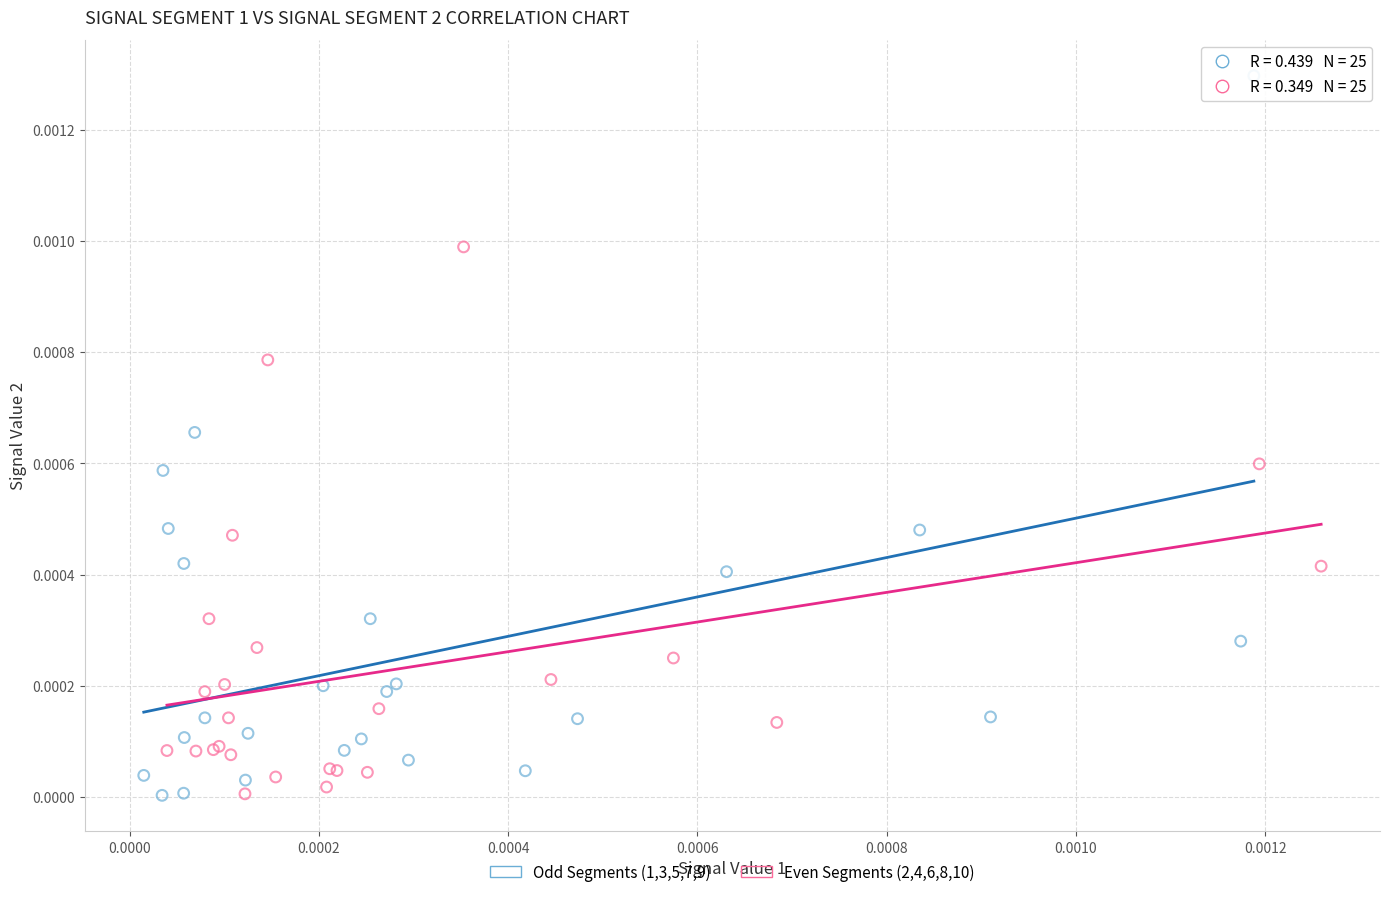

Which series reaches the maximum Y coordinate?

Odd Segments (1,3,5,7,9)